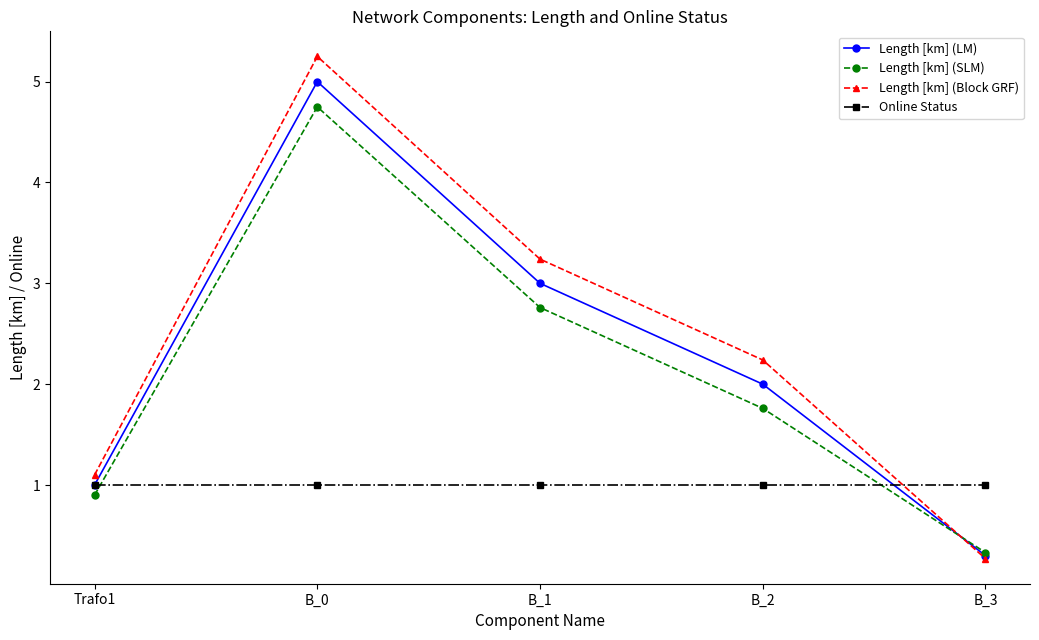

What is the label of the 3rd point from the left?

B_1